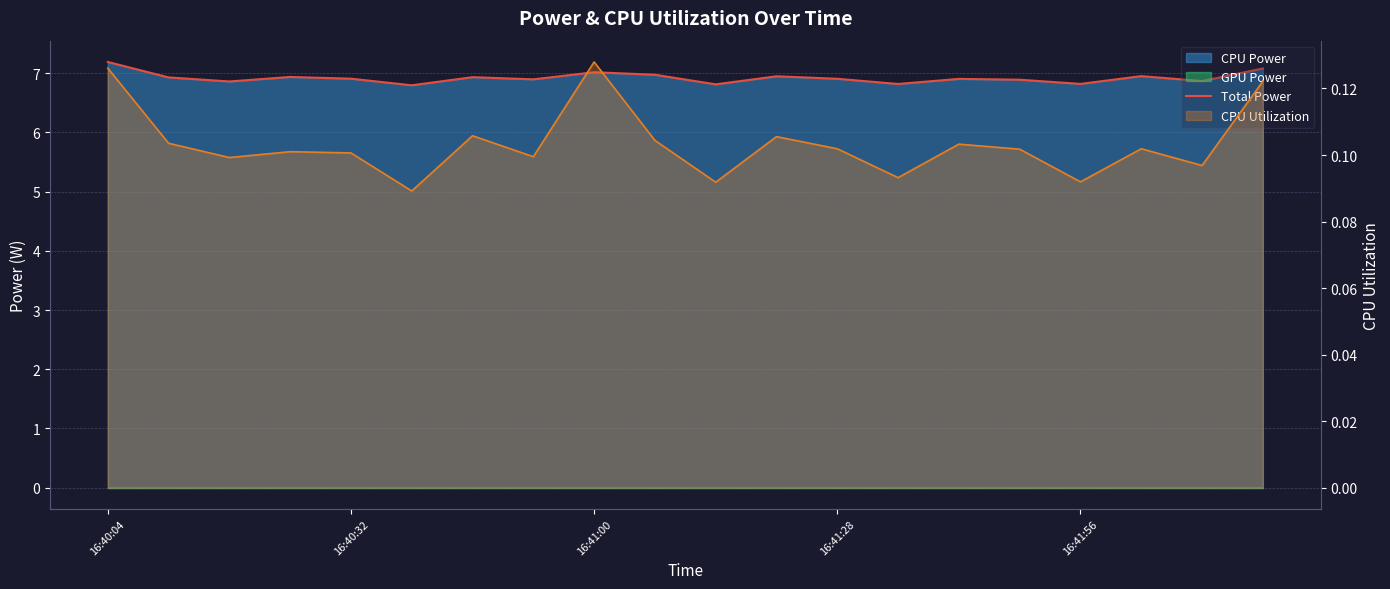

The chart shows a value of 10.9 at 7. True or false?

False